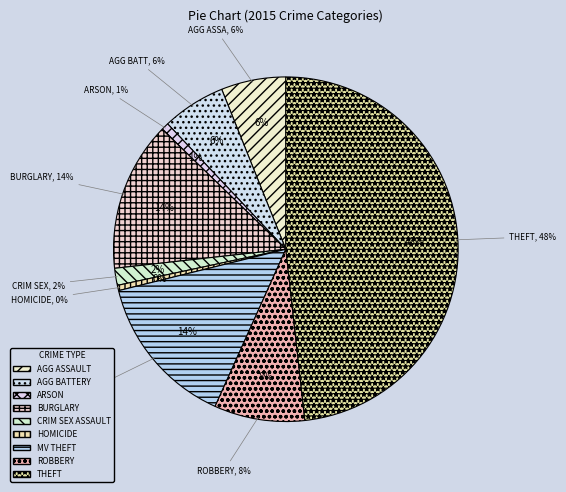

To the nearest percent, what is the difference between the largest and smallest slice percentages?

48%